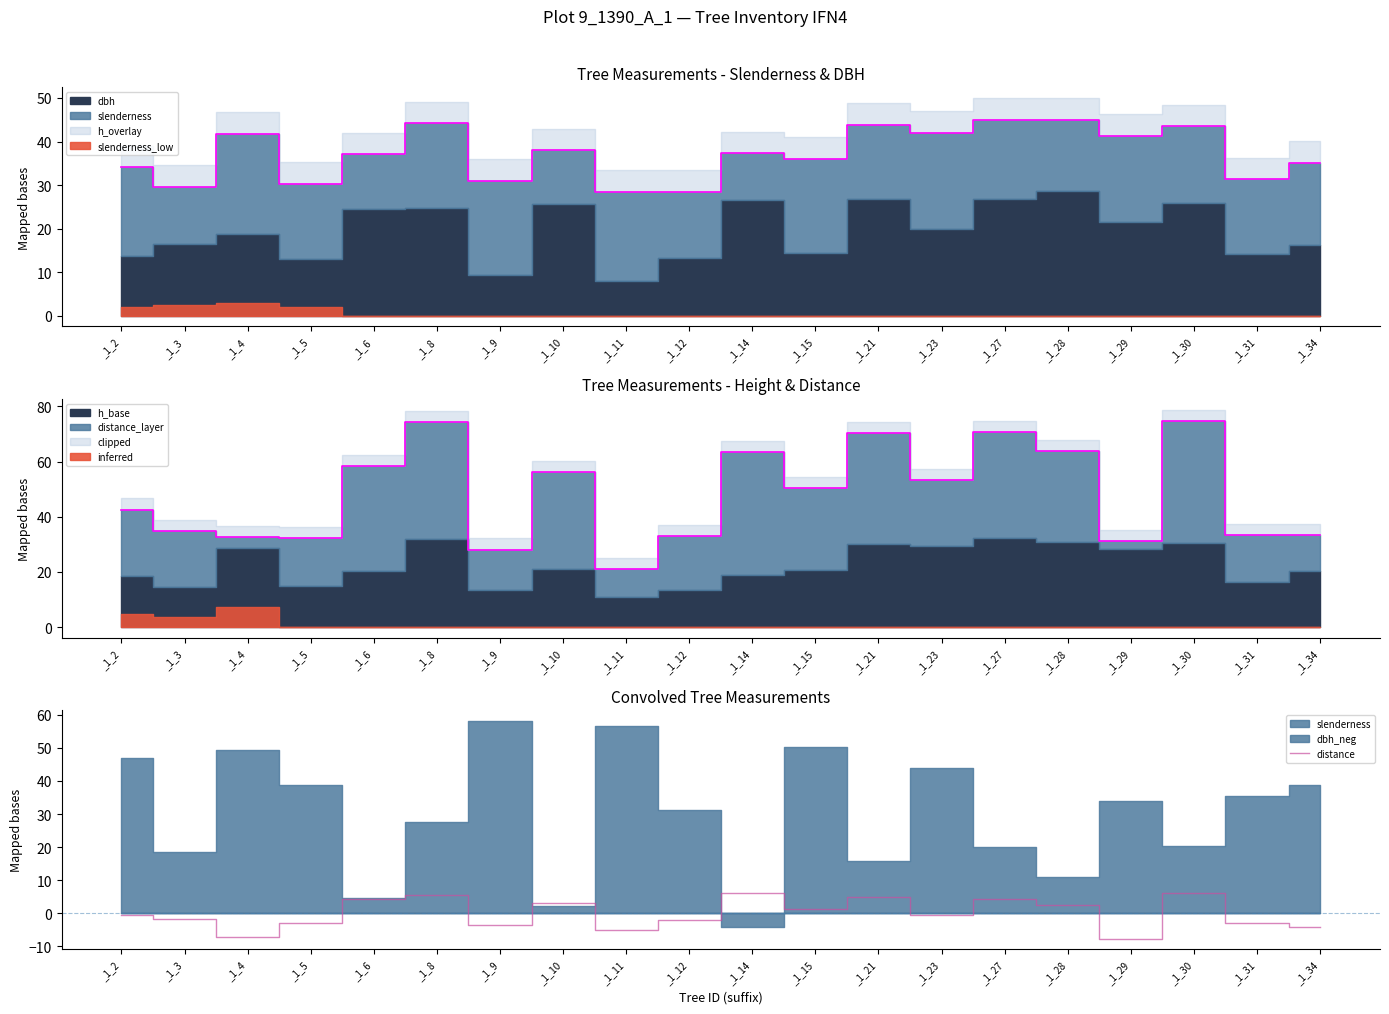

Reading left to right, extract all data points from this chart.

_1_2=-0.5	_1_3=-1.7	_1_4=-7.2	_1_5=-2.8	_1_6=4.2	_1_8=5.6	_1_9=-3.6	_1_10=3.2	_1_11=-5.1	_1_12=-2.0	_1_14=6.3	_1_15=1.4	_1_21=4.9	_1_23=-0.5	_1_27=4.3	_1_28=2.4	_1_29=-7.6	_1_30=6.3	_1_31=-2.8	_1_34=-4.2